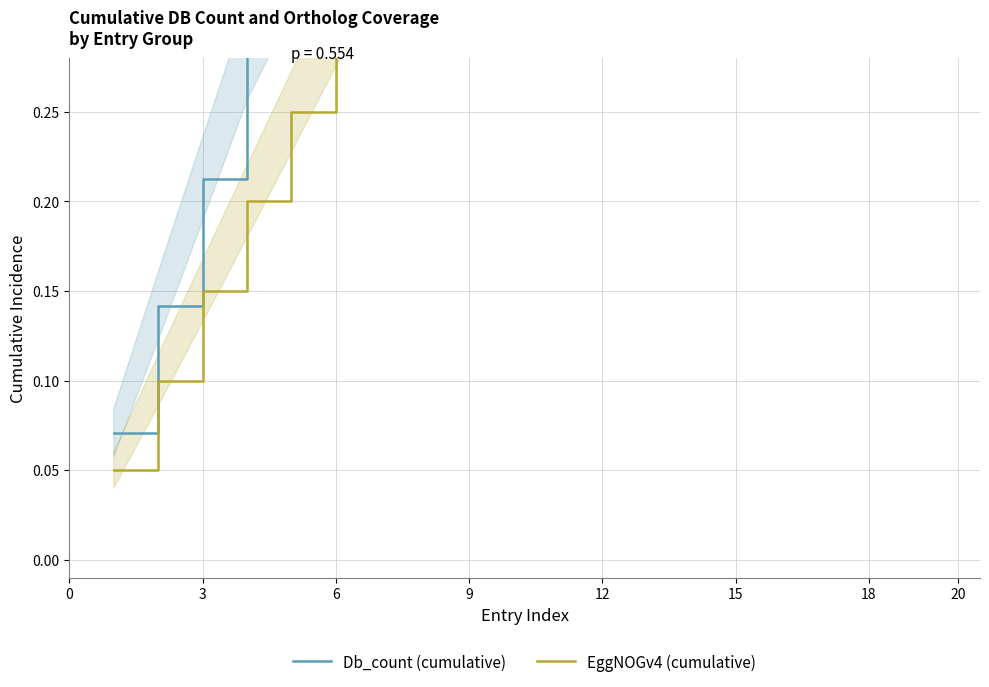

What is the sum of all Db_count (cumulative) values?

11.4